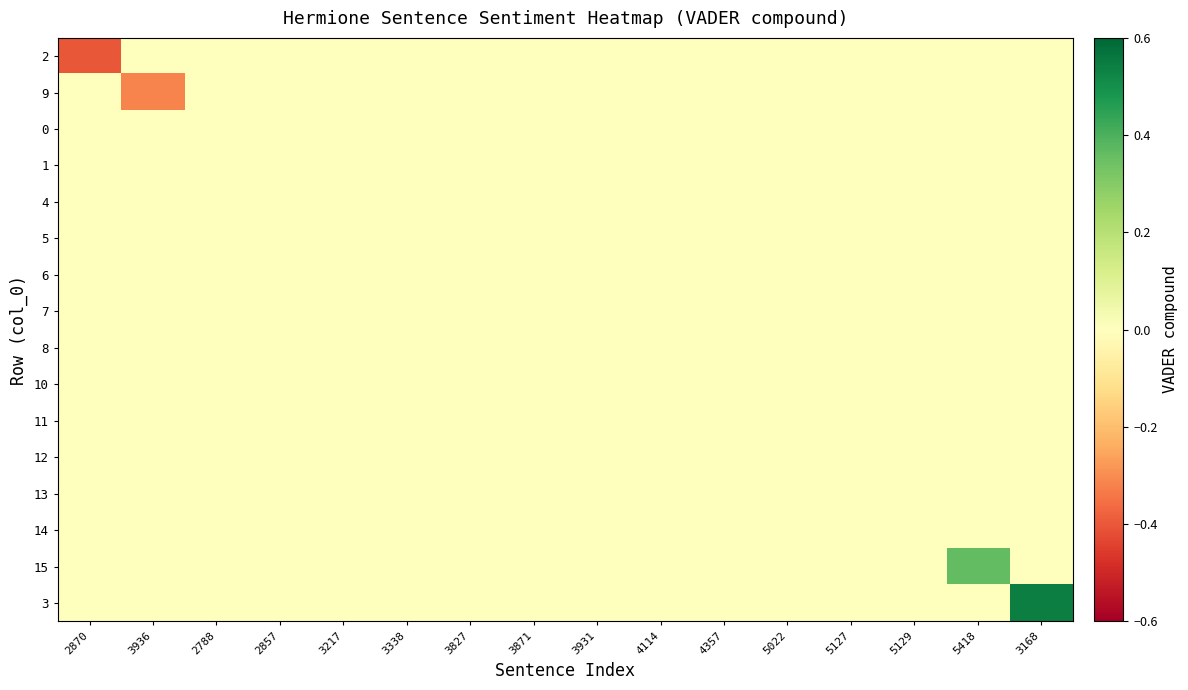

At which category does the chart reach its minimum across all series?

2870